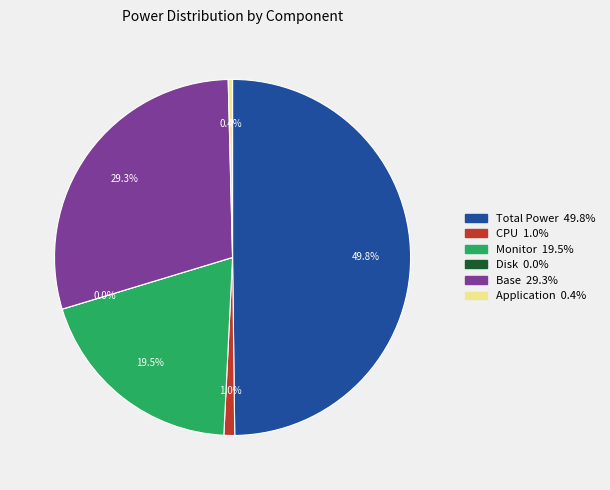

The Base slice represents 29% of the pie. True or false?

True